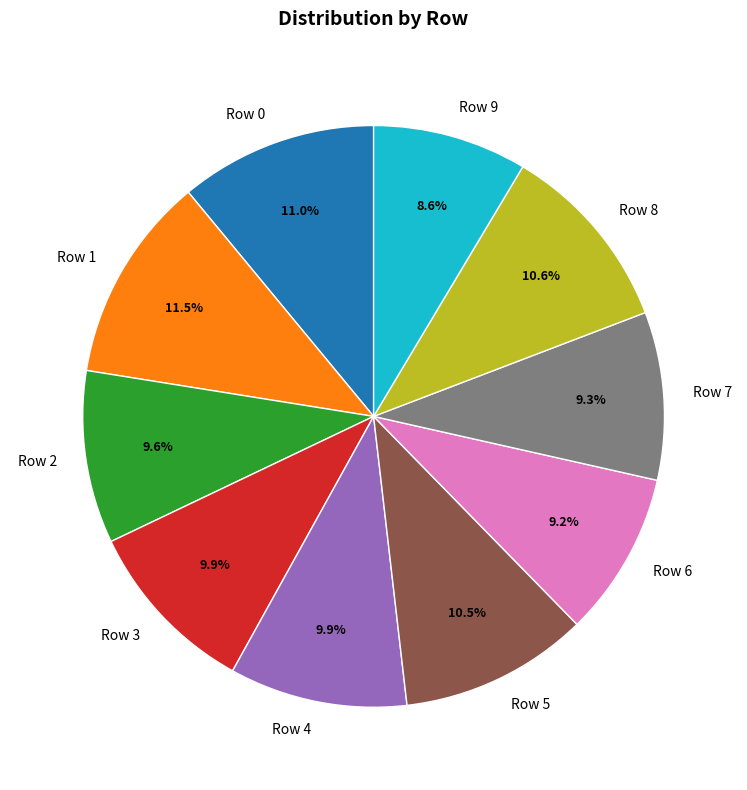

How many slices are in this pie chart?

10